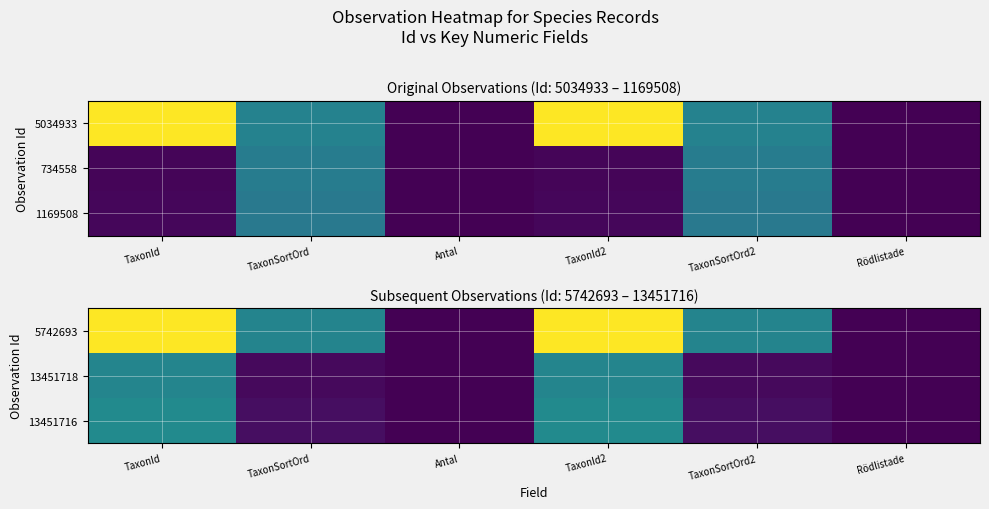

At which category is the sum across all series the highest?

TaxonId